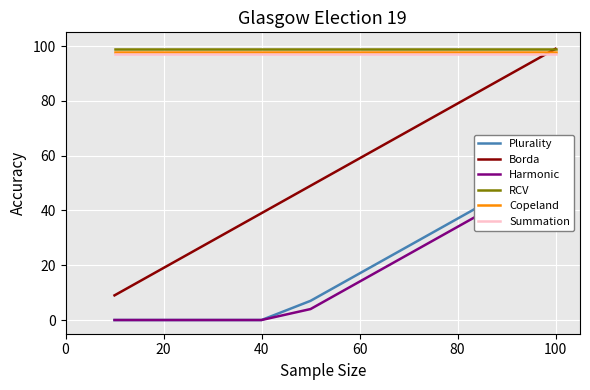

The value of Borda at 100 is 50. True or false?

False